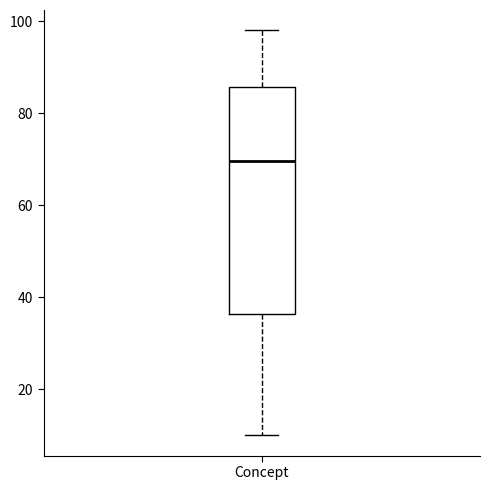

Transcribe this box plot: give where the median line is, the range the box spans, and where the two whiskers end, as read against the y-axis. The values are not printed on the chart, so give them approximately, as read against the axis.

median 70, box 36 to 86, whiskers 10 to 98